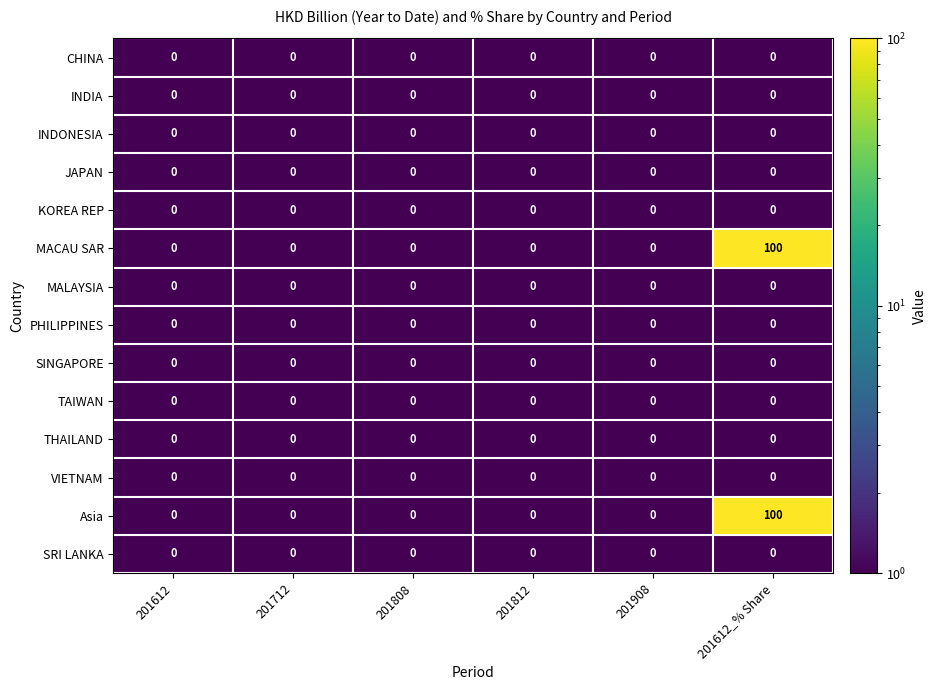

The value of CHINA at 201812 is 0. True or false?

True